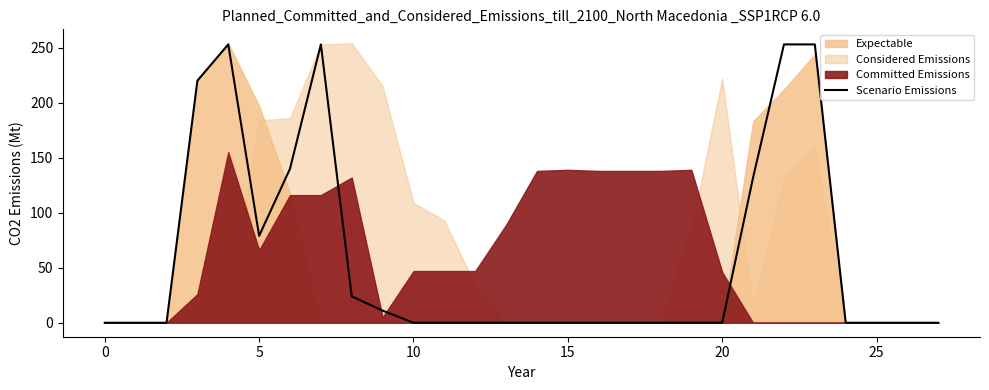

Reading left to right, what are all the values shown in this chart?

0	0	0	220	253	79	140	253	24	11	0	0	0	0	0	0	0	0	0	0	0	132	253	253	0	0	0	0